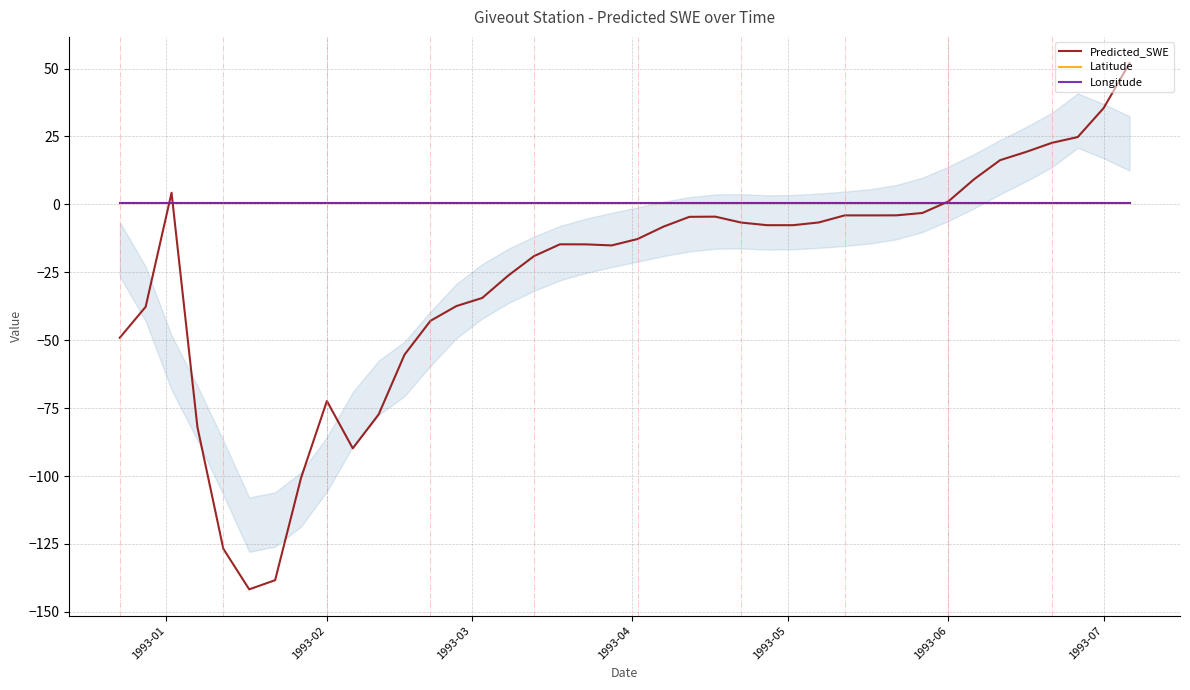

What is the smallest value displayed?

-141.7